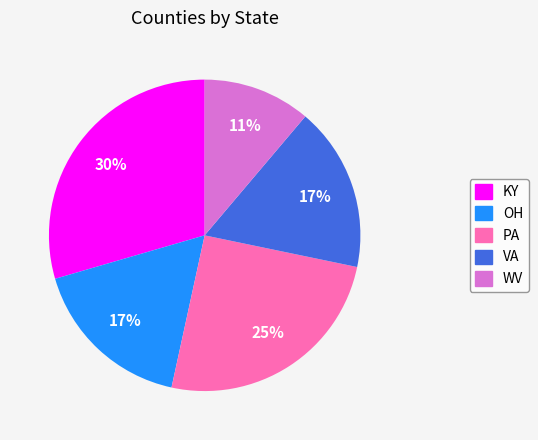

Approximately how many times larger is the value at WV compared to KY?

0.4